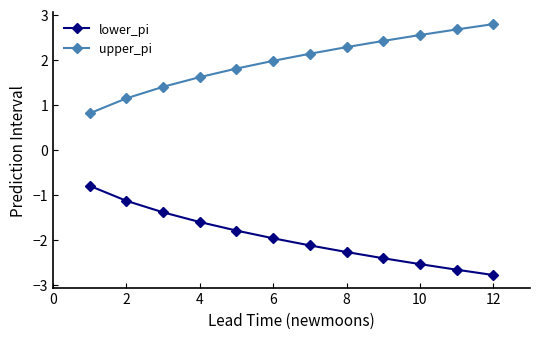

How many distinct data groups are displayed?

2